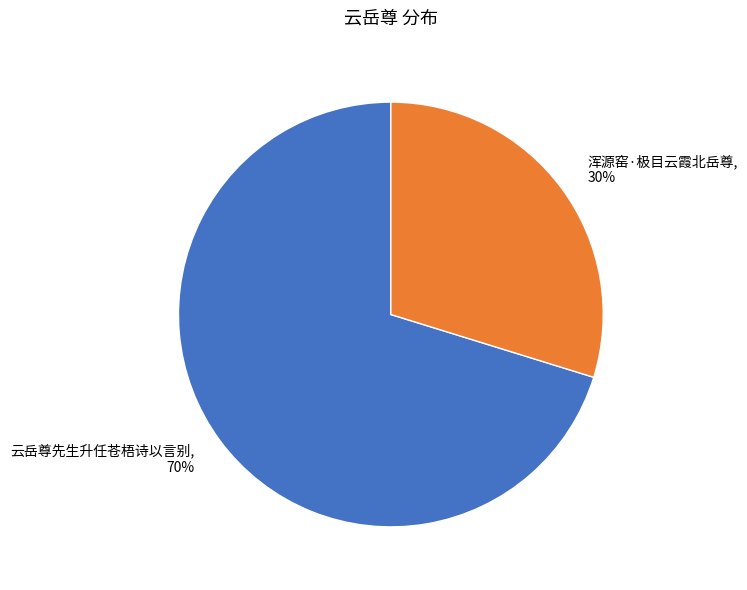

What percentage is the 云岳尊先生升任苍梧诗以言别 slice, to the nearest percent?

70%